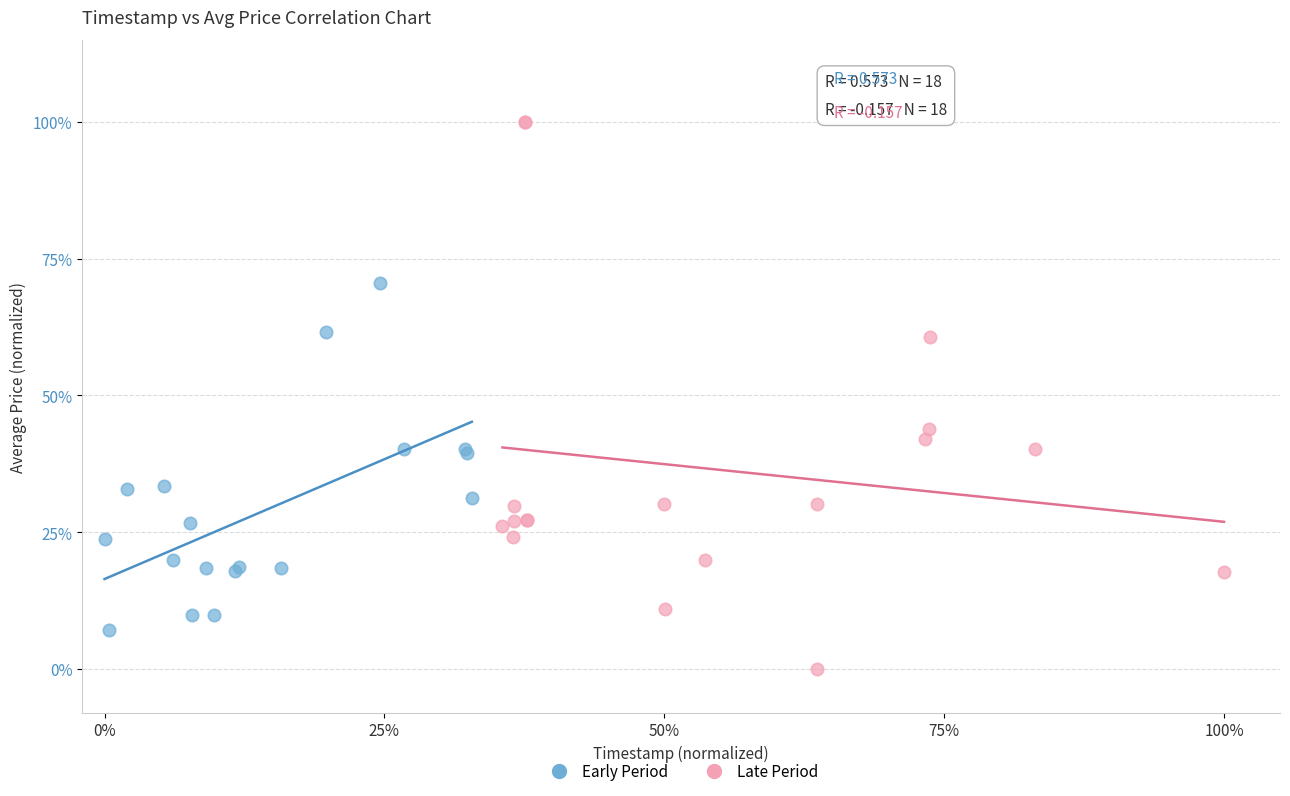

Which series has the largest Y range (max minus min)?

Late Period